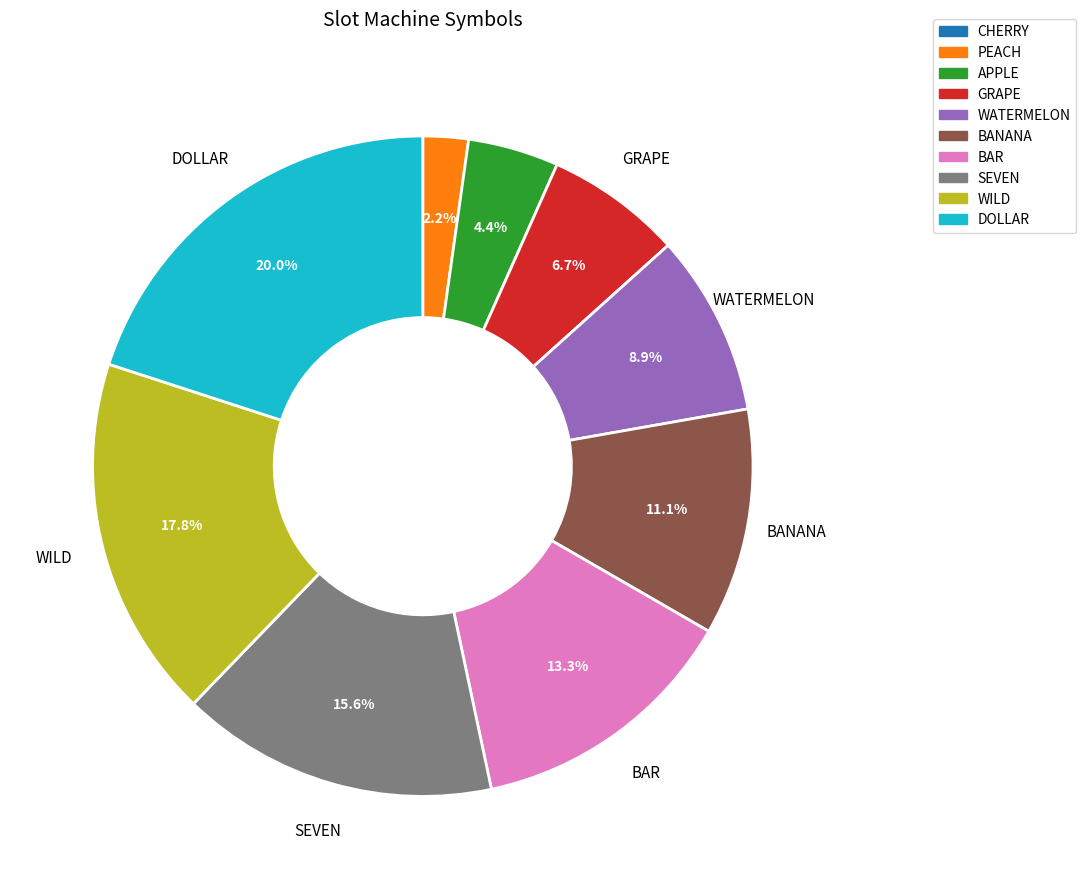

Do PEACH and GRAPE together represent more than half of the pie?

No